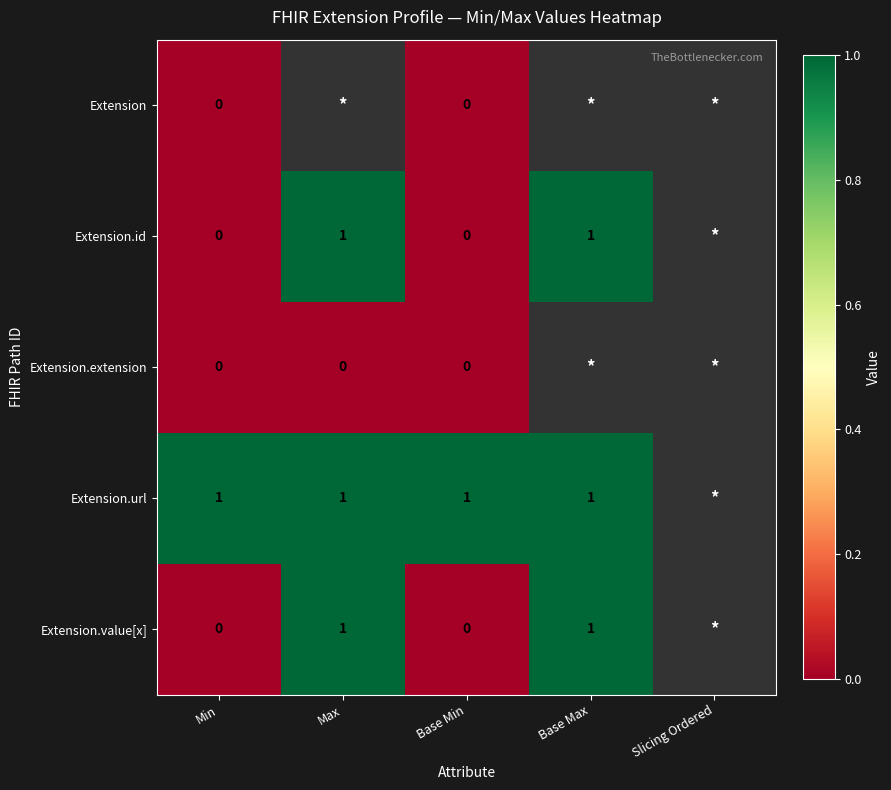

True or false: Extension.id has a value of 1 at Base Max.

True